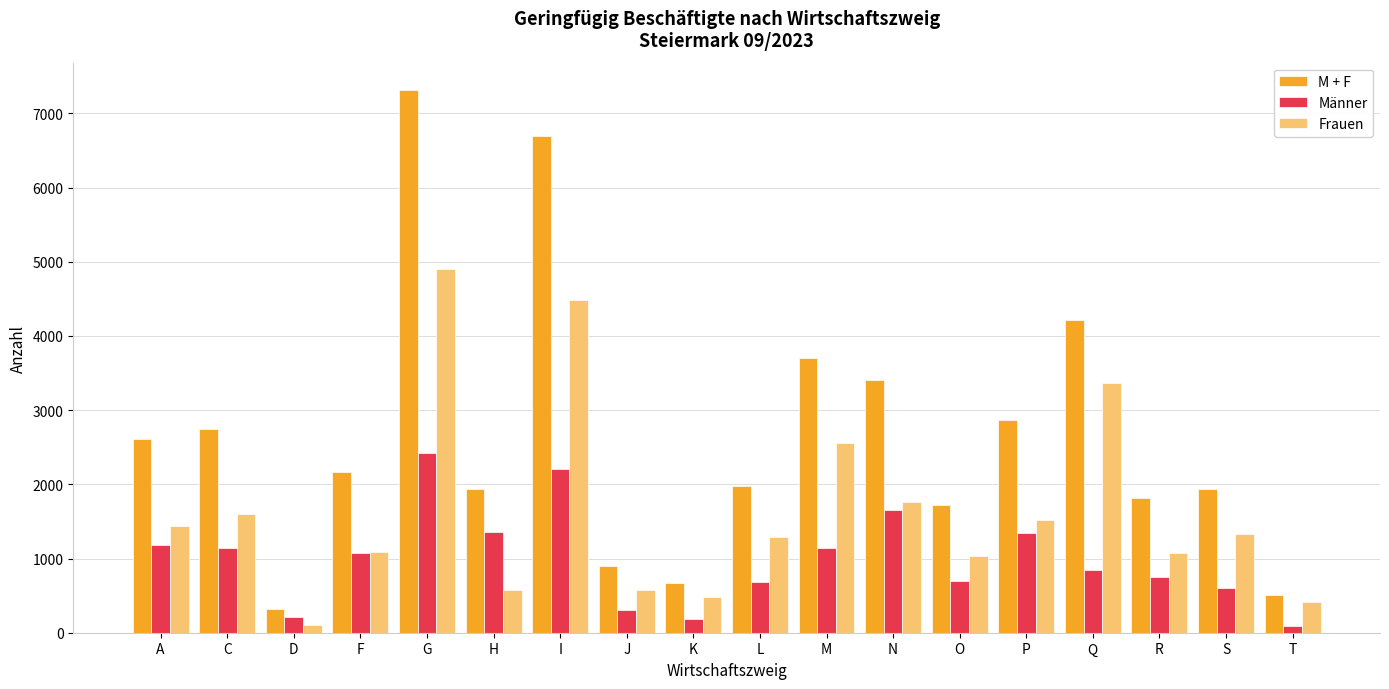

Where does the Frauen series first go above 1328?

A